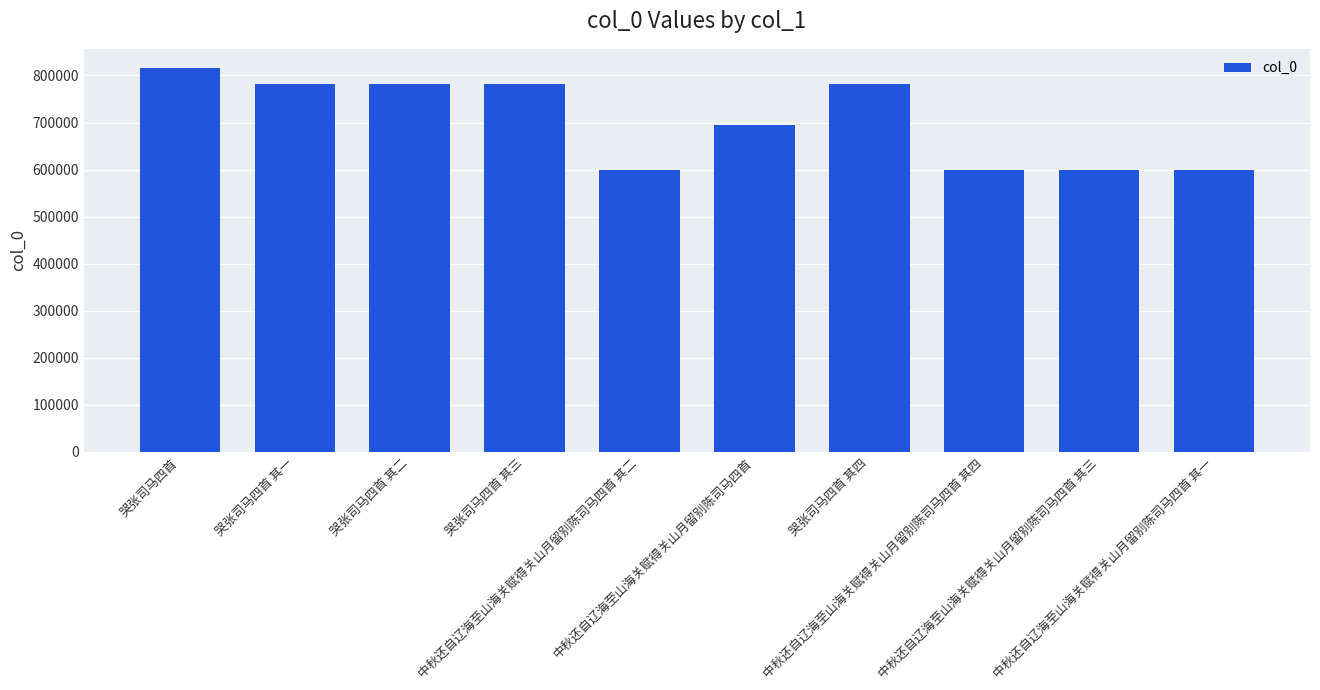

True or false: the data shows 781697 at 哭张司马四首 其四.

True